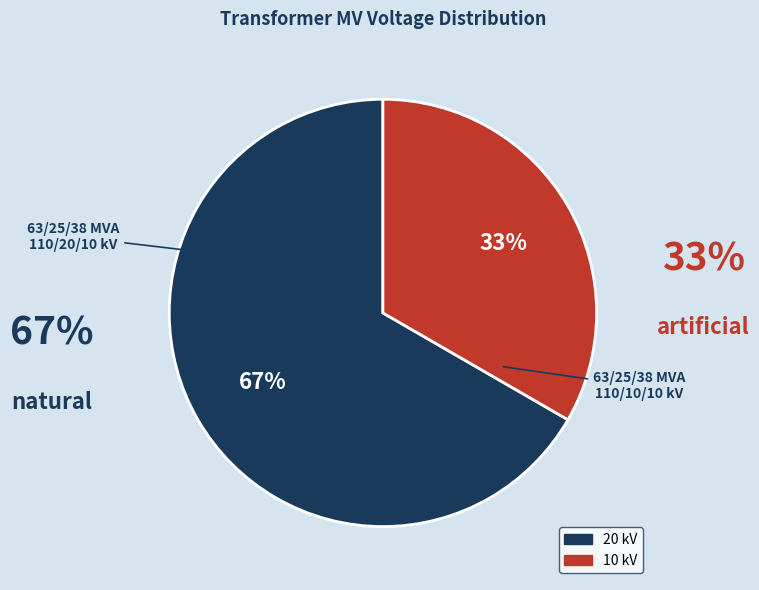

Is there a majority slice in this chart?

Yes